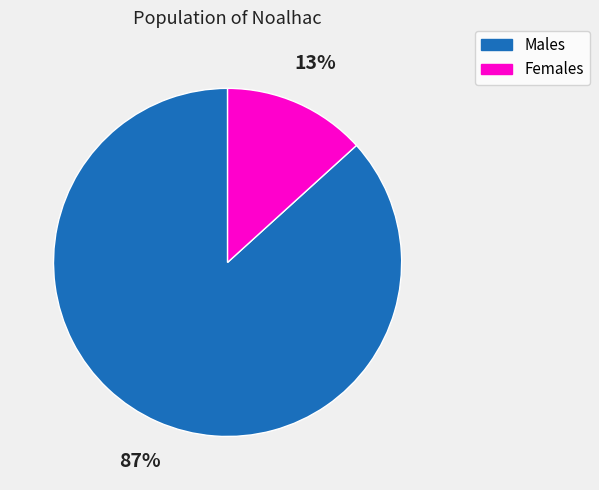

Is it true that Males is 76% of the pie?

False